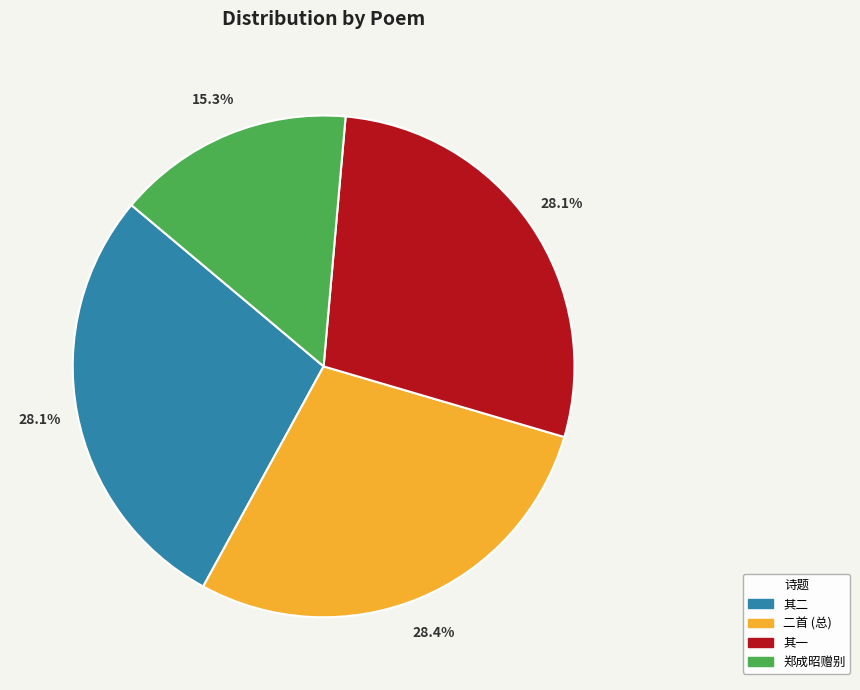

Which slice is the smallest?

郑成昭赠别